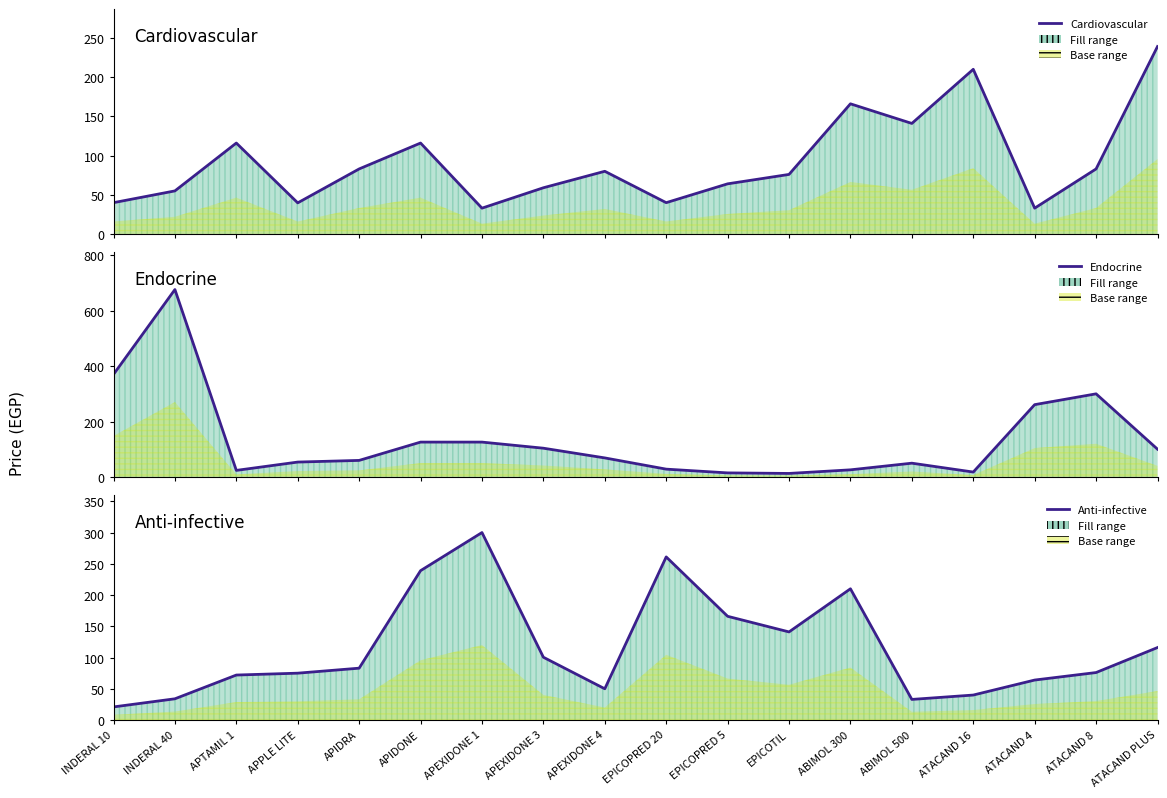

What are all the series names shown in the legend?

Cardiovascular, Endocrine, Anti-infective